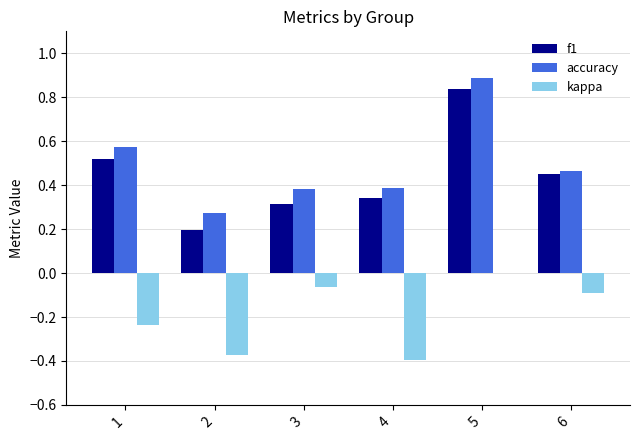

The accuracy series shows 0.2 at 6. True or false?

False